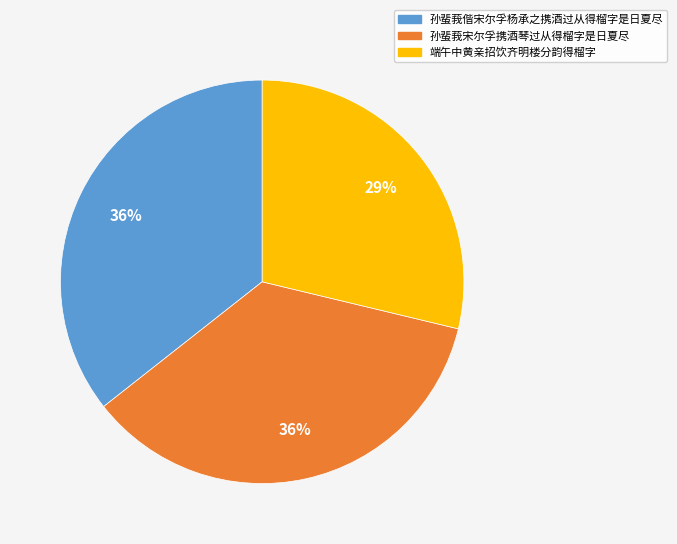

True or false: 孙蜚莪偕宋尔孚杨承之携酒过从得榴字是日夏尽 accounts for 23% of the total.

False